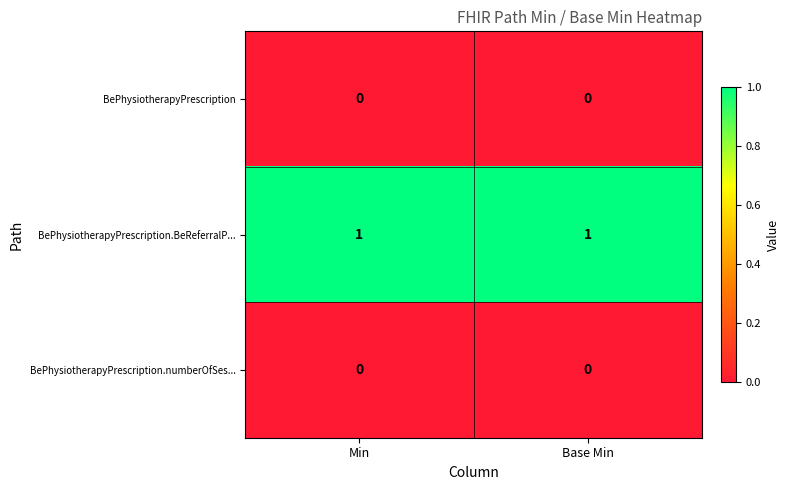

Count the number of categories in the chart.

2